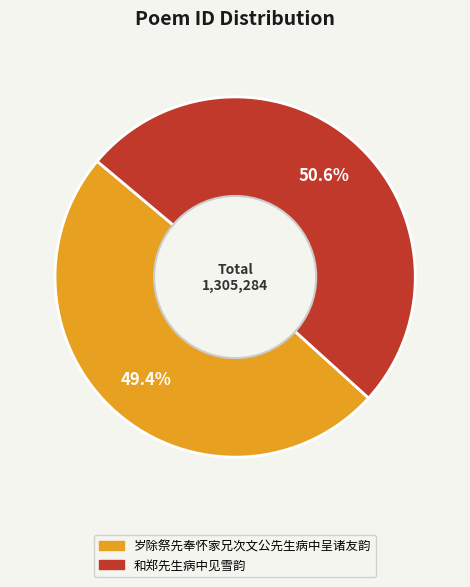

Rank the categories by value from lowest to highest.

岁除祭先奉怀家兄次文公先生病中呈诸友韵, 和郑先生病中见雪韵